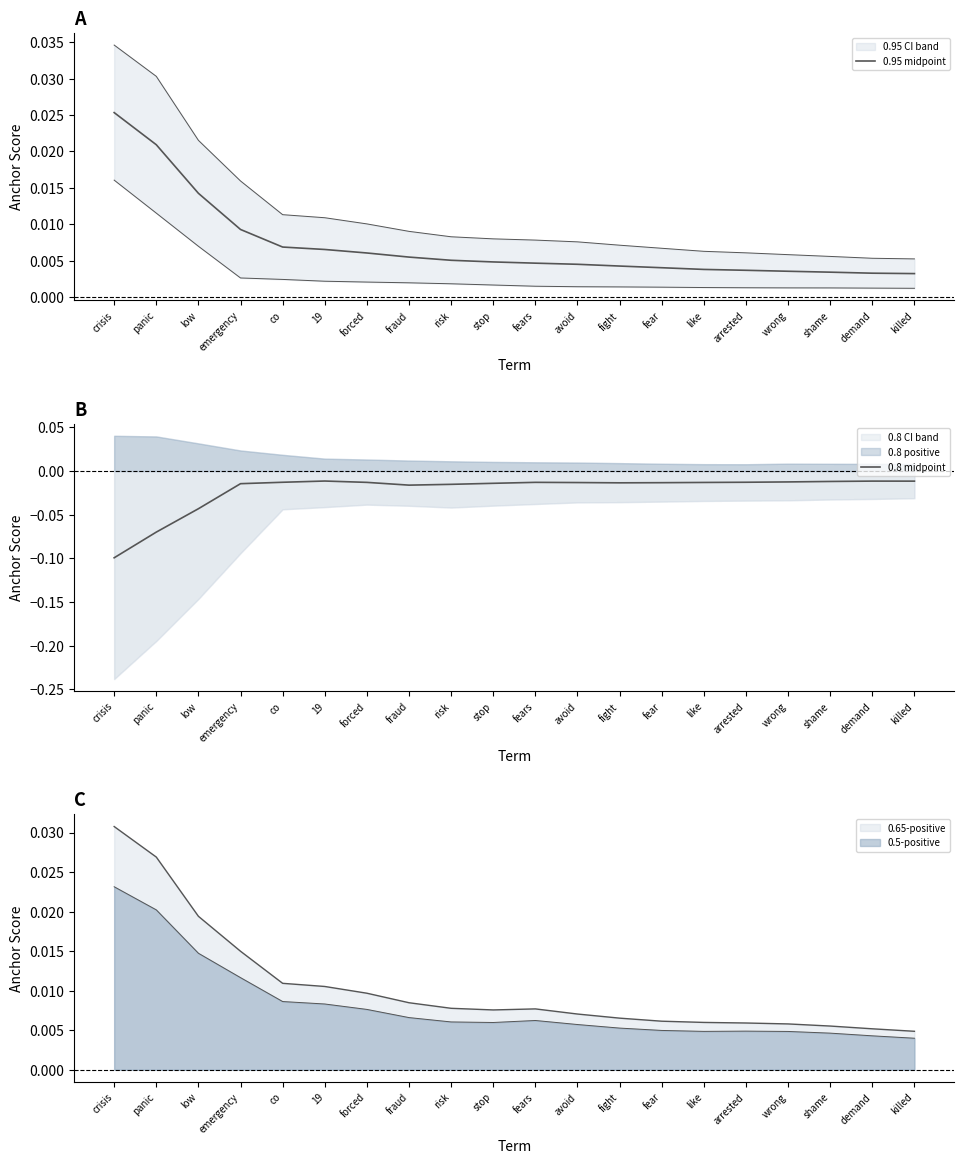

True or false: 0.95 midpoint has more than 0 interior local peaks.

False